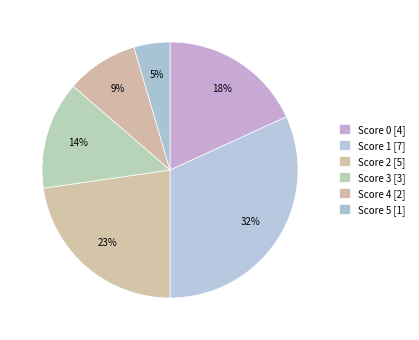

Count the number of slices in the pie.

6